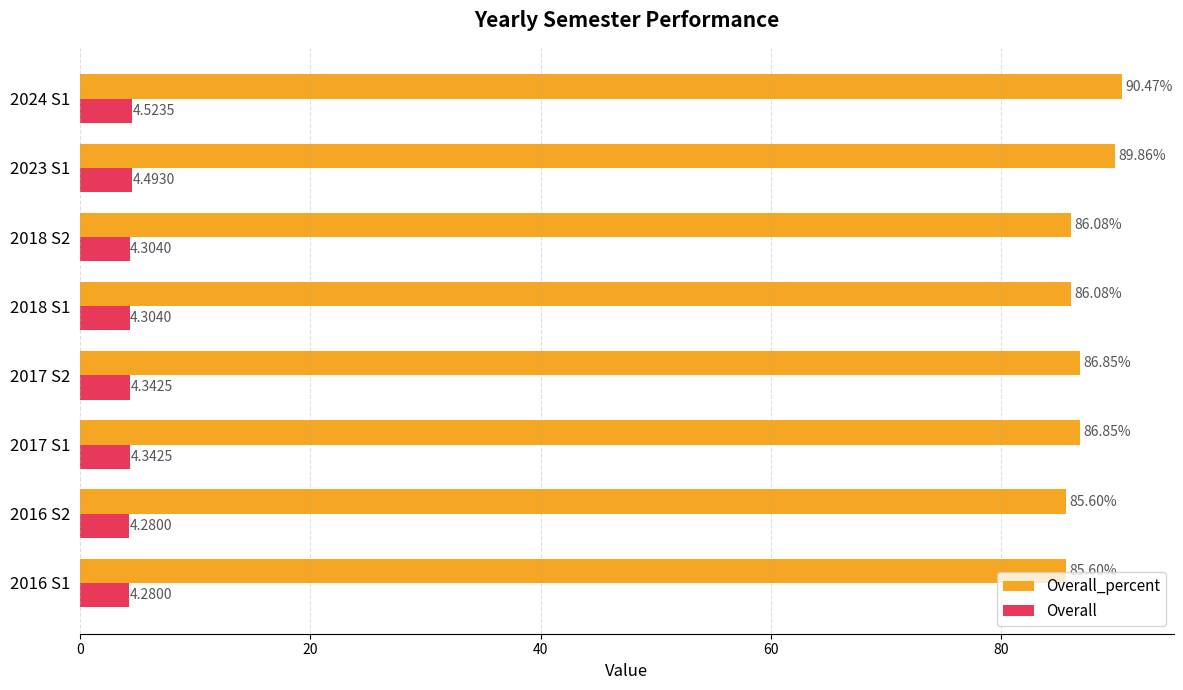

Rank the series by their average value, from lowest to highest.

Overall, Overall_percent